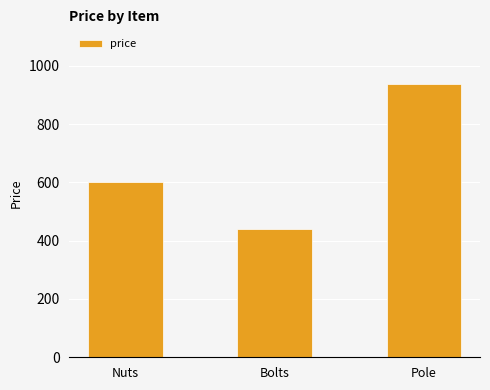

What is the sum of the values at Nuts and Bolts?

1040.0